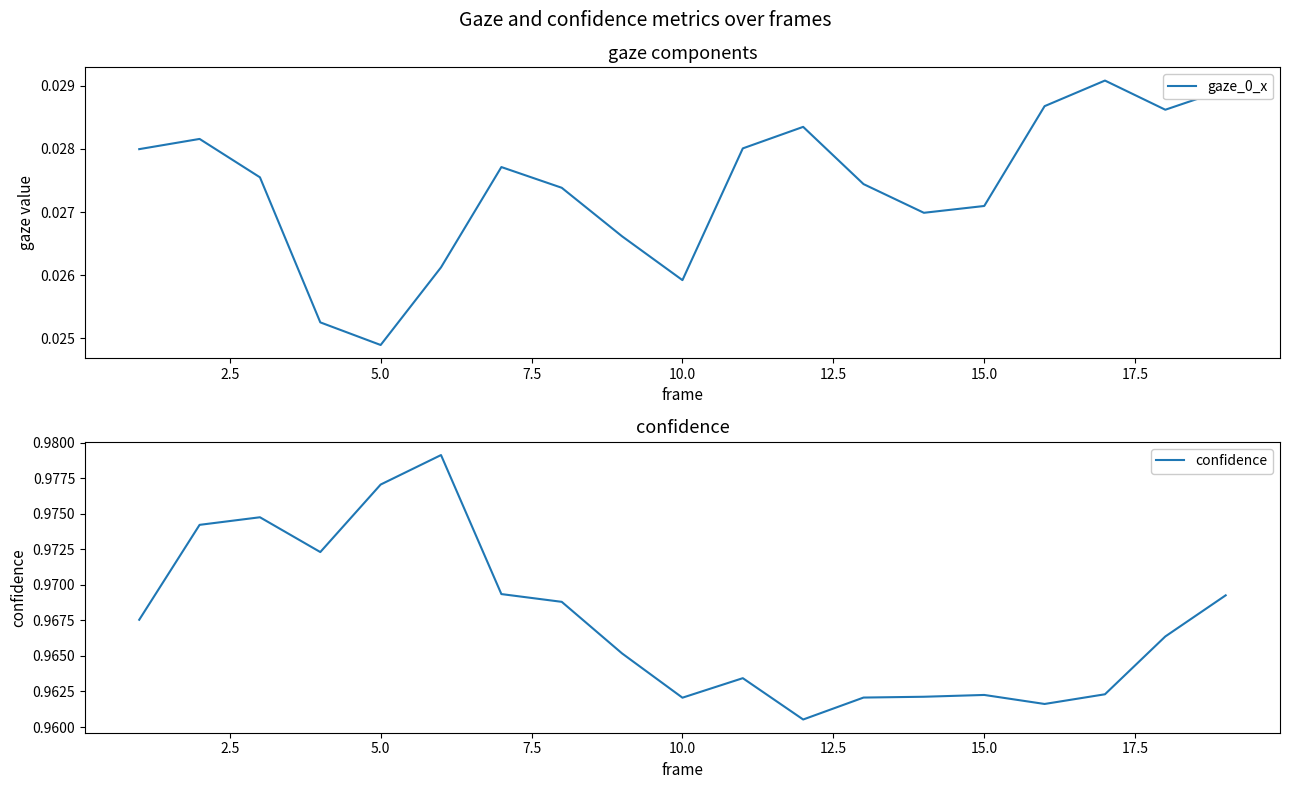

What is the maximum value shown in the chart?

1.0